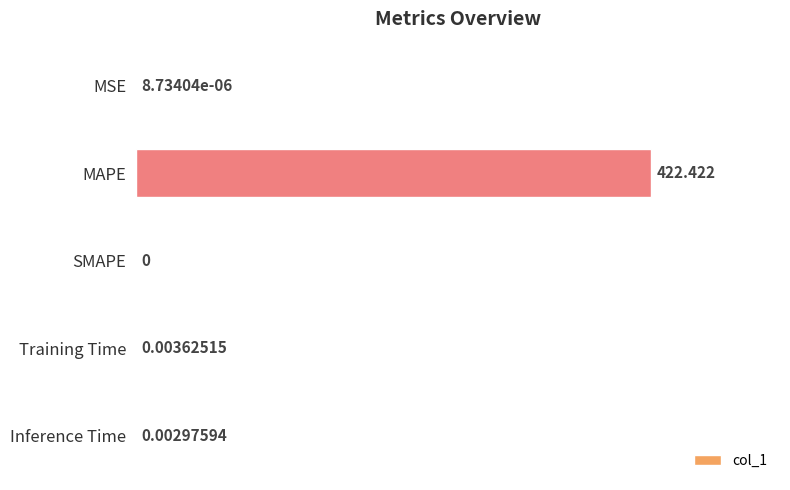

Where is the data nearest to the value 211?

Training Time